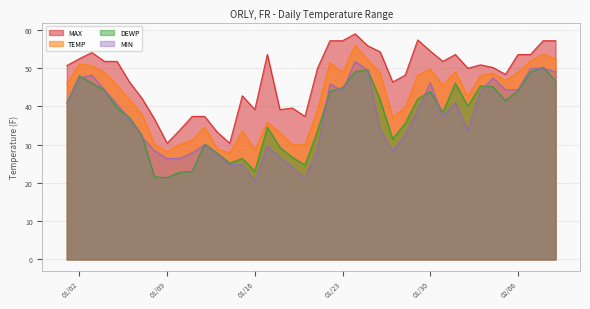

True or false: MAX and MIN cross at least once.

False